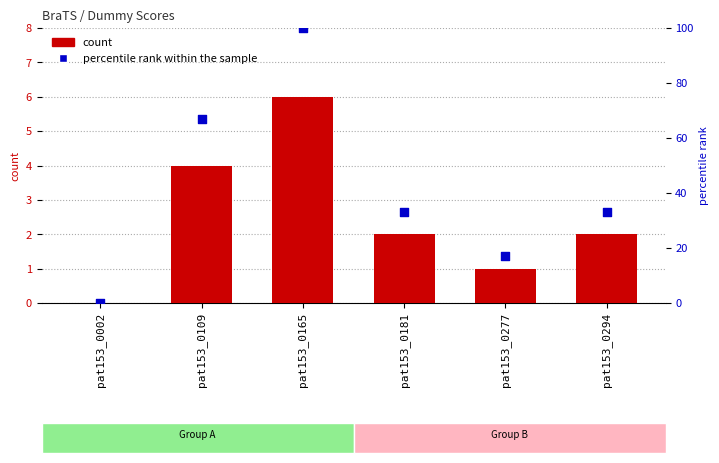

Which series contains the highest Y value?

percentile rank within the sample